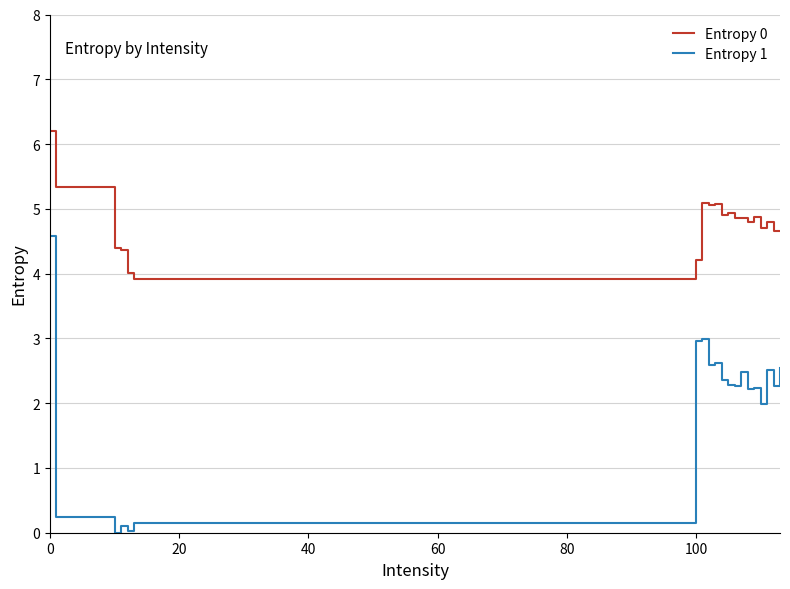

What is the difference between the second highest and minimum values in the Entropy 1 series?

3.0